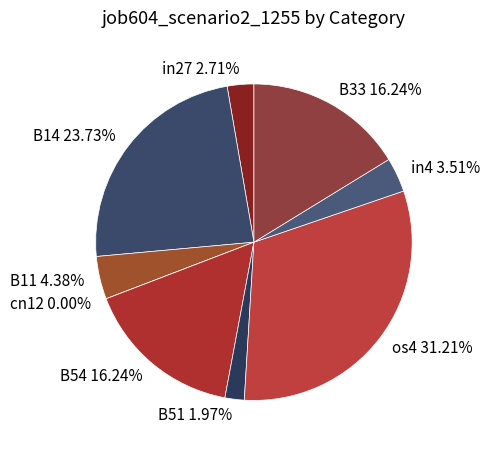

Rank the categories by value from highest to lowest.

os4, B14, B54, B33, B11, in4, in27, B51, cn12